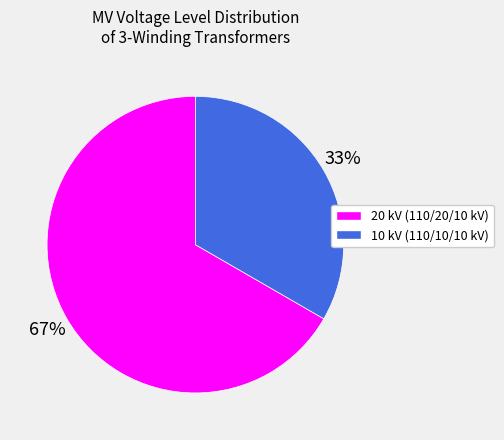

Does any single category account for the majority?

Yes